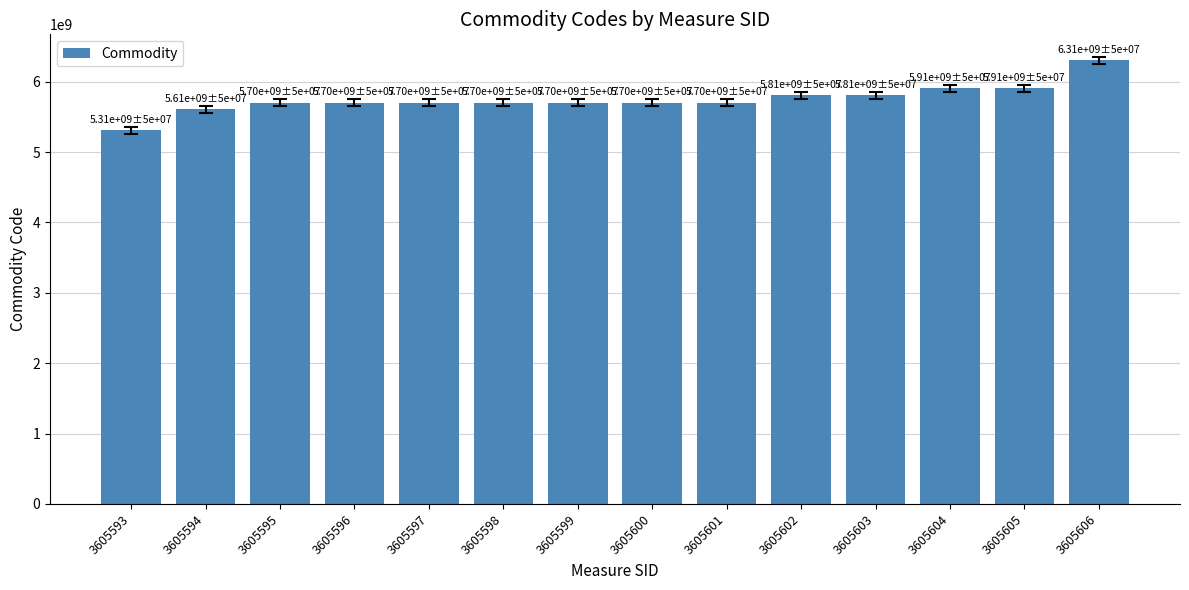

Are the bars horizontal?

No